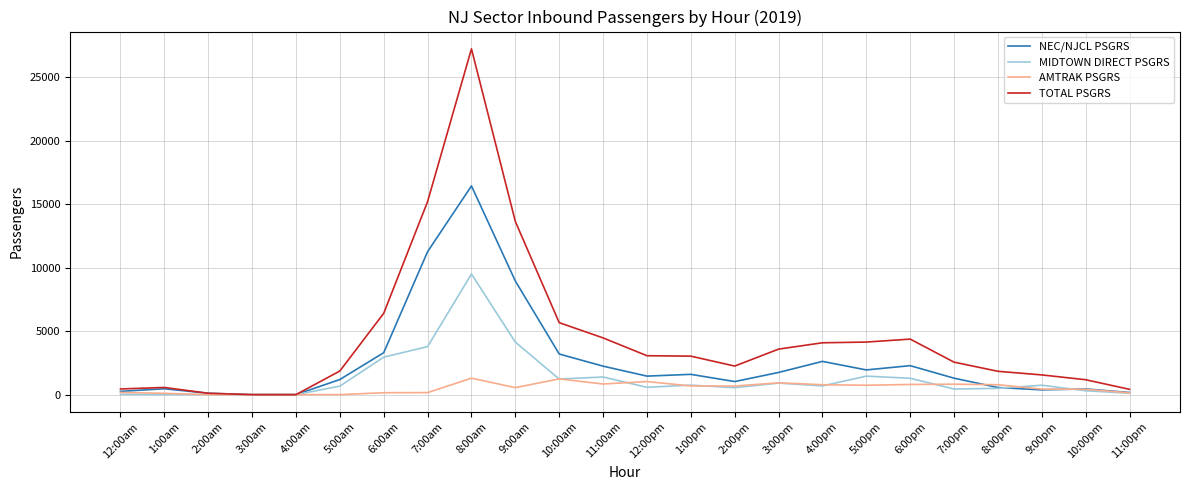

List the series in order of their peak value, lowest first.

AMTRAK PSGRS, MIDTOWN DIRECT PSGRS, NEC/NJCL PSGRS, TOTAL PSGRS